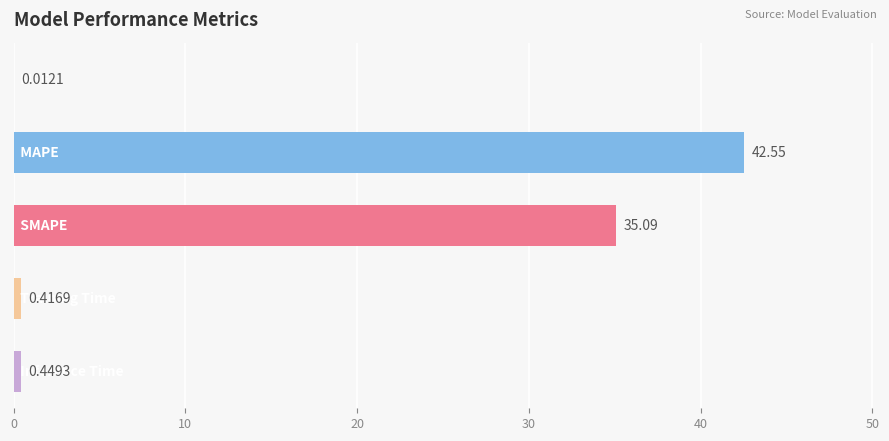

What is the sum of all values?

78.5